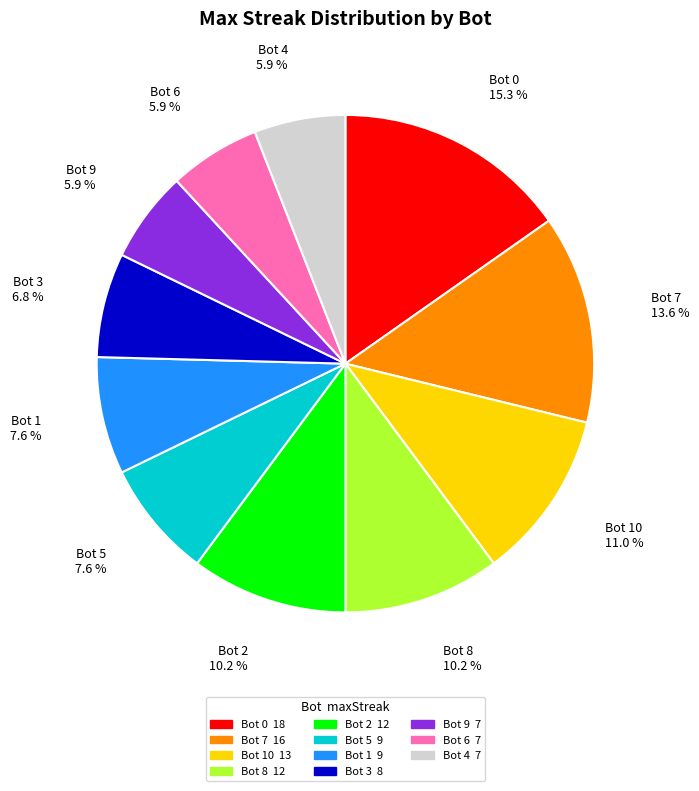

Is there any slice that represents more than half of the pie?

No